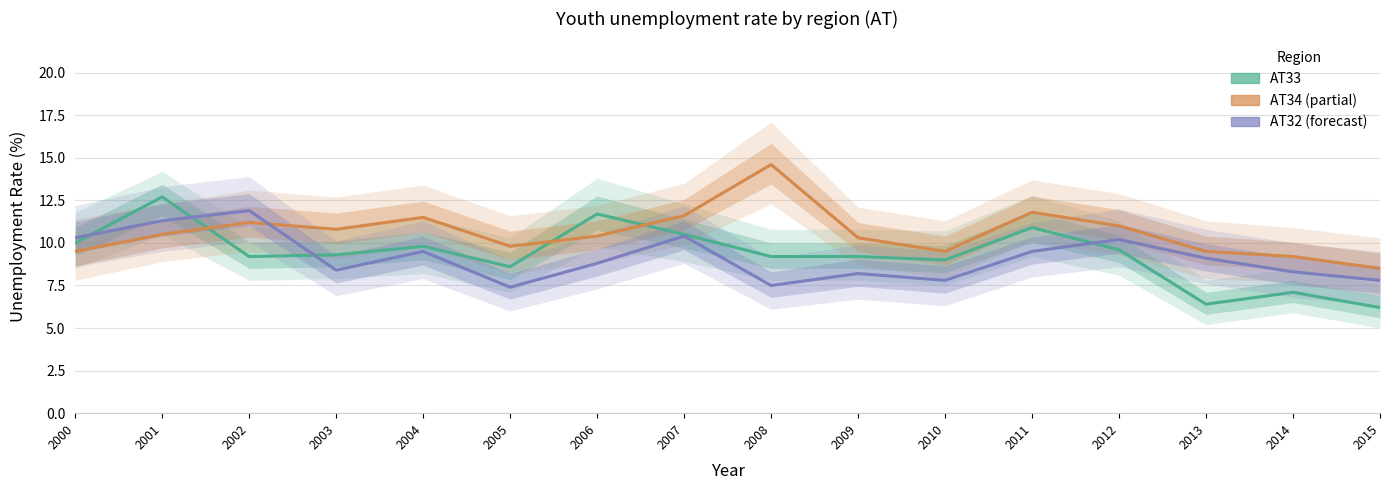

What is the maximum value shown in the chart?

14.6